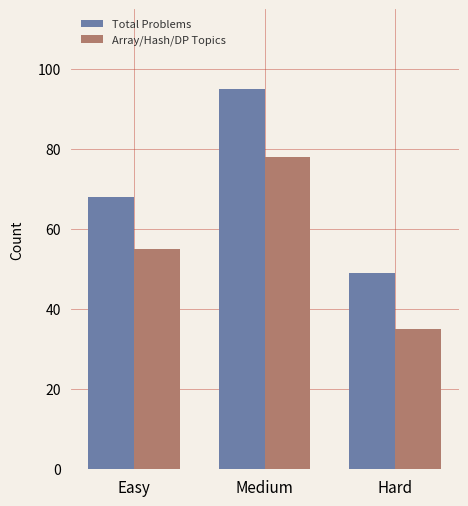

How many groups of bars are there?

3